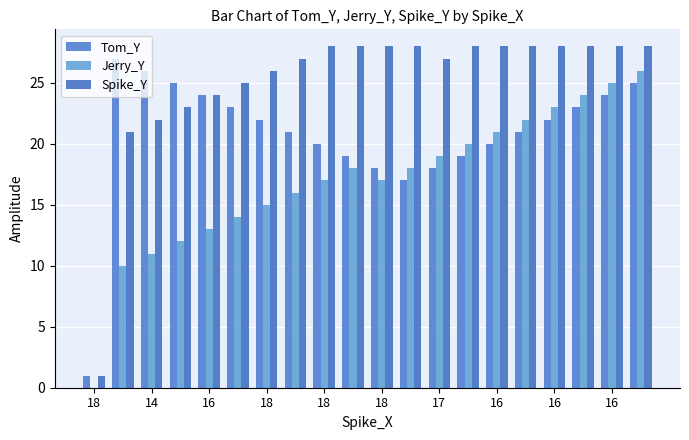

Reading left to right, extract all data points from this chart.

Tom_Y: 1	27	26	25	24	23	22	21	20	19	18	17	18	19	20	21	22	23	24	25
Jerry_Y: 0	10	11	12	13	14	15	16	17	18	17	18	19	20	21	22	23	24	25	26
Spike_Y: 1	21	22	23	24	25	26	27	28	28	28	28	27	28	28	28	28	28	28	28